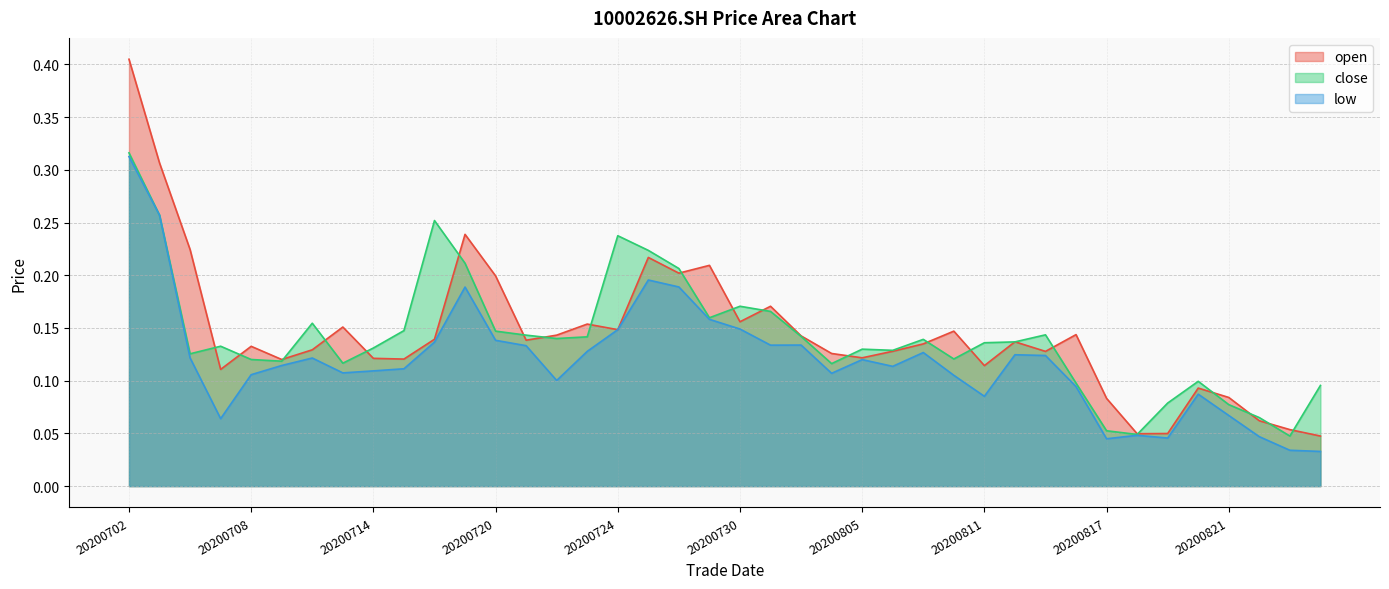

What is the difference between the maximum and minimum values in the low series?

0.3